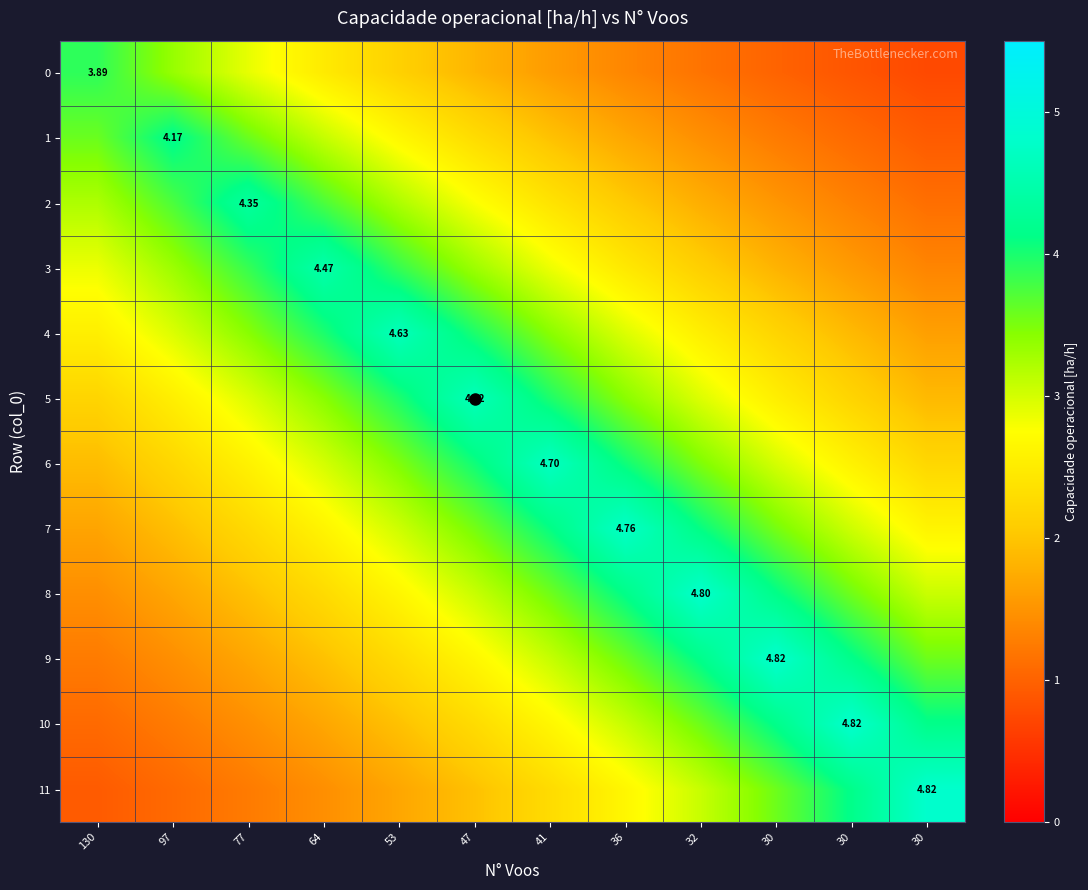

True or false: 2 has a value of 5.3 at 53.

False